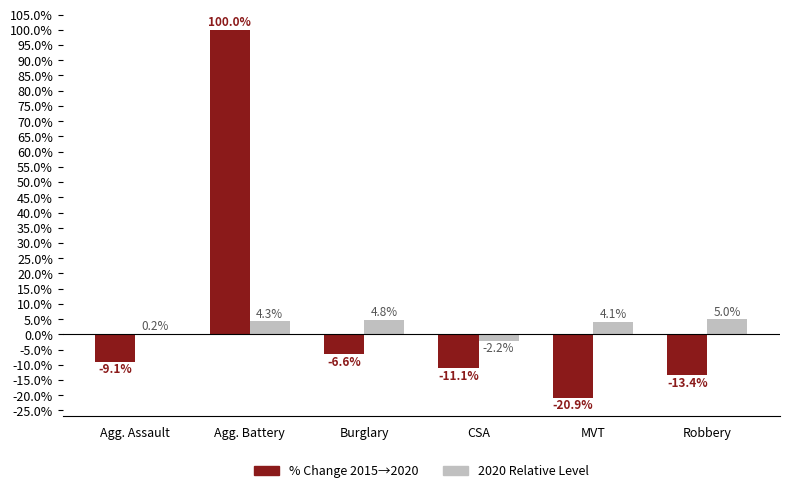

What are all the series names shown in the legend?

% Change 2015→2020, 2020 Relative Level